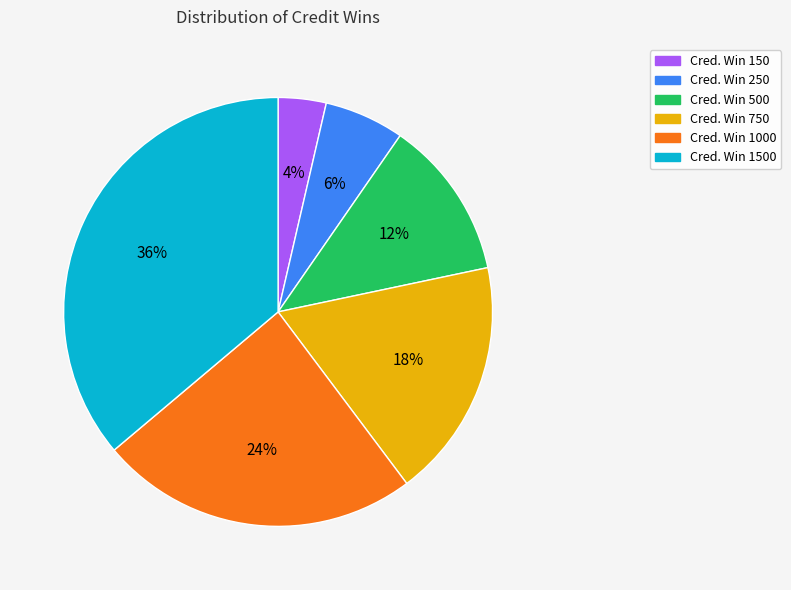

Is it true that Cred. Win 250 is 6% of the pie?

True